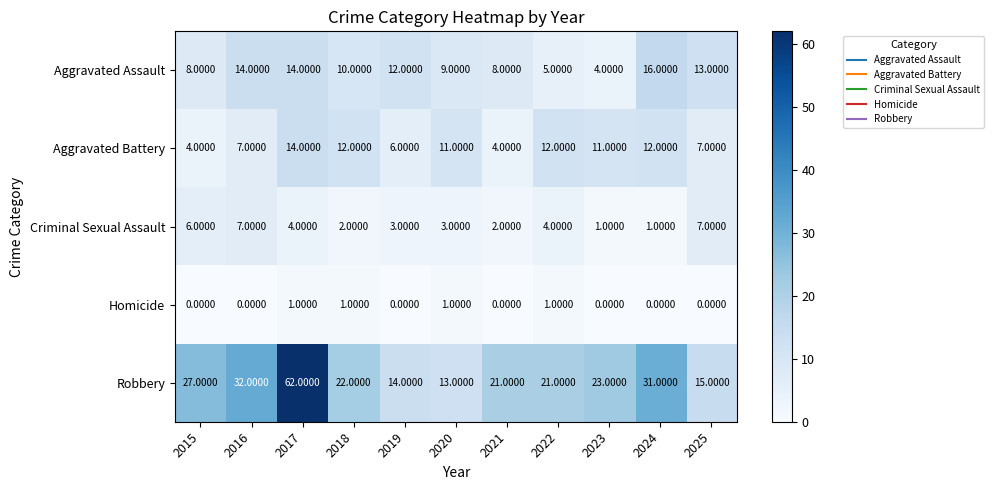

What is the difference between the highest and lowest values at 2019?

14